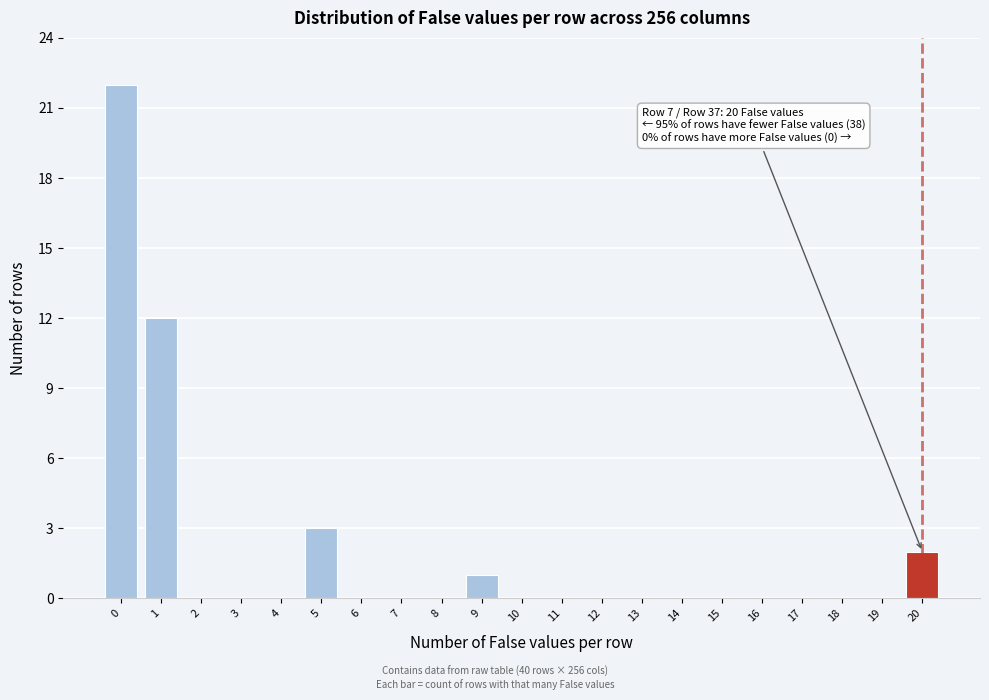

Reading left to right, extract all data points from this chart.

0=22	1=12	2=0	3=0	4=0	5=3	6=0	7=0	8=0	9=1	10=0	11=0	12=0	13=0	14=0	15=0	16=0	17=0	18=0	19=0	20=2